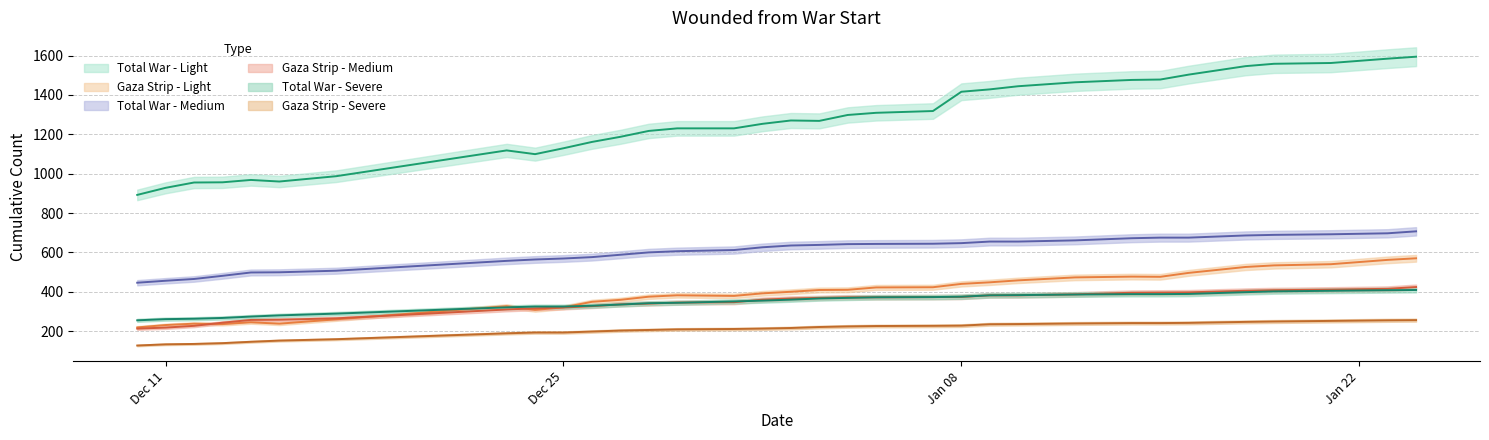

The value of פצועים ברצועת עזה בינוני at 2024-01-04 is 372. True or false?

True